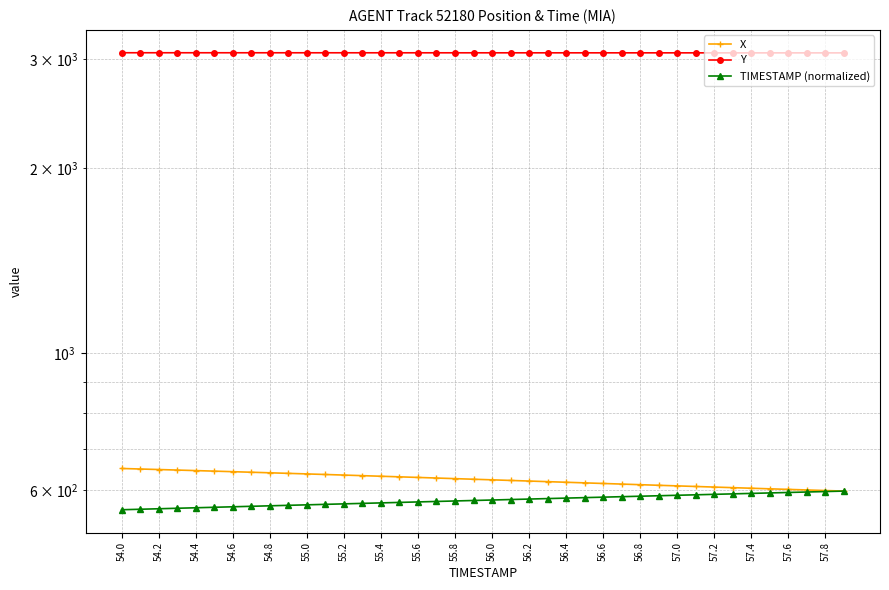

True or false: Y and TIMESTAMP (normalized) intersect in this chart.

False